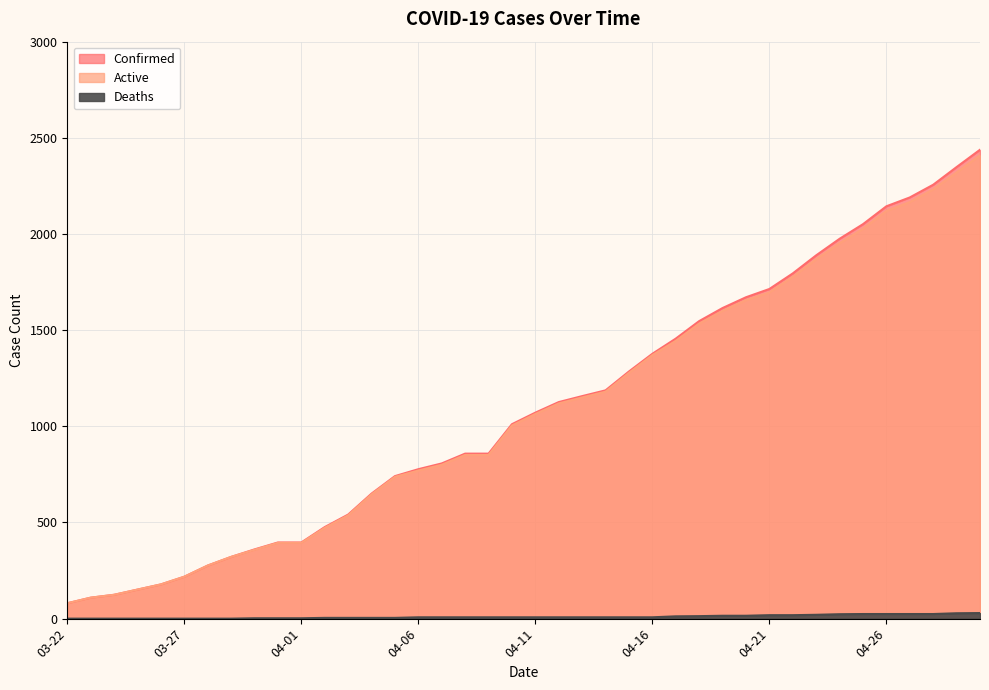

True or false: Confirmed and Deaths intersect in this chart.

False